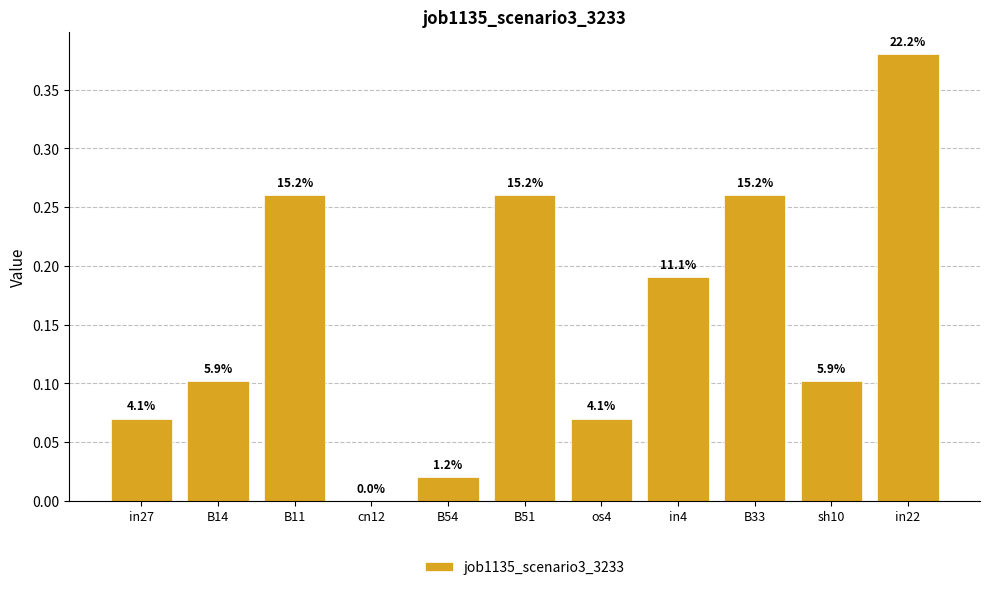

Reading right to left, what are all the values shown in this chart?

0.4	0.1	0.3	0.2	0.1	0.3	0.0	0.0	0.3	0.1	0.1